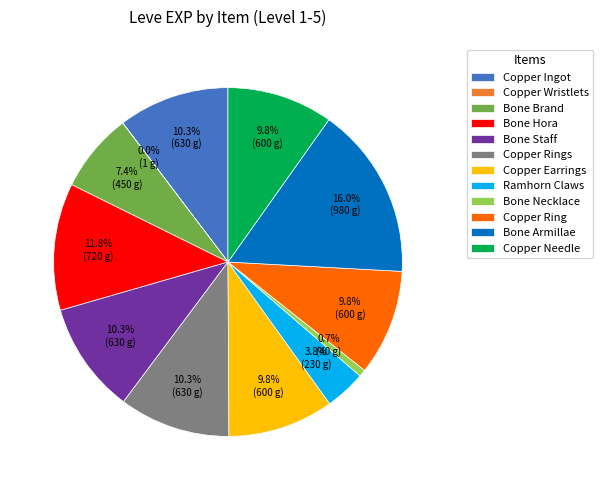

Between Copper Needle and Bone Hora, which is larger?

Bone Hora